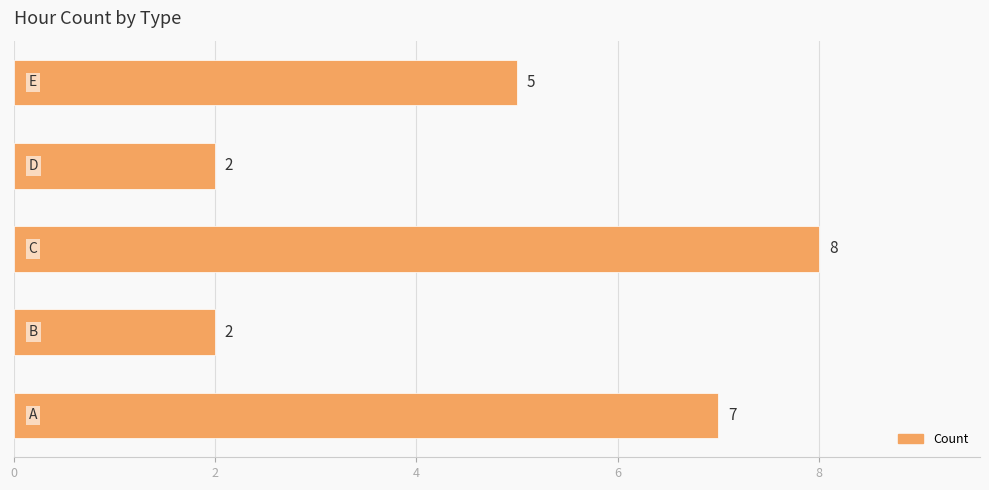

How many data points are less than 5?

2